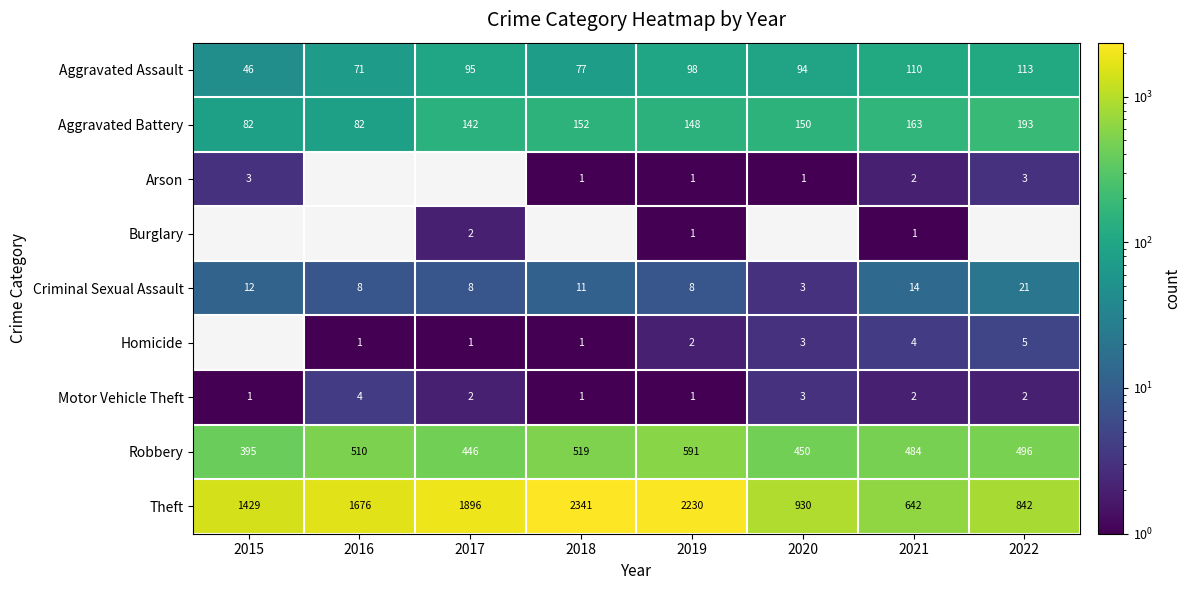

What is the minimum value for Theft?

642